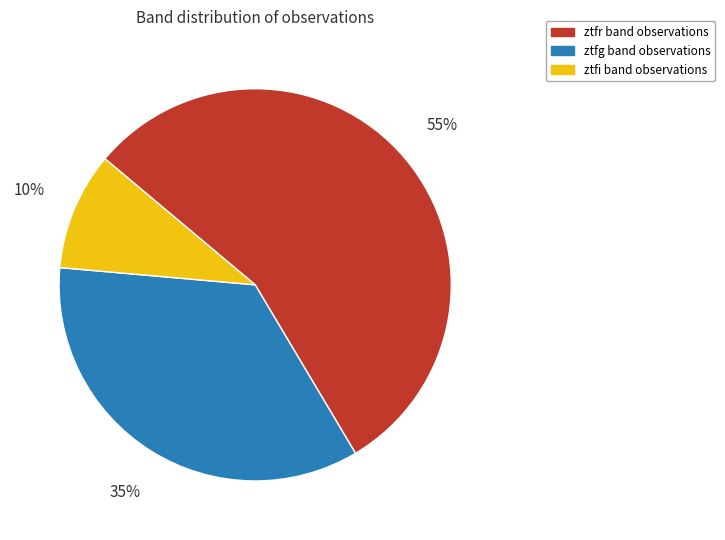

Which category accounts for the majority?

ztfr